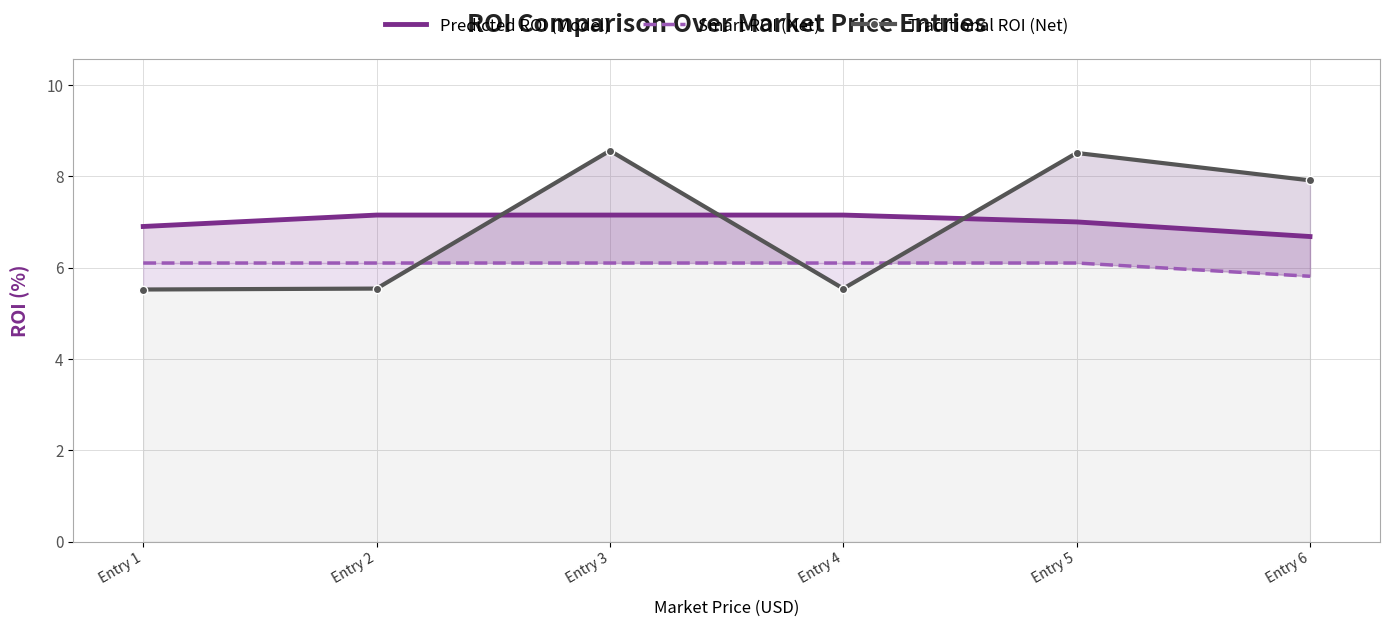

What is the difference between the highest and lowest values at Entry 5?

2.4